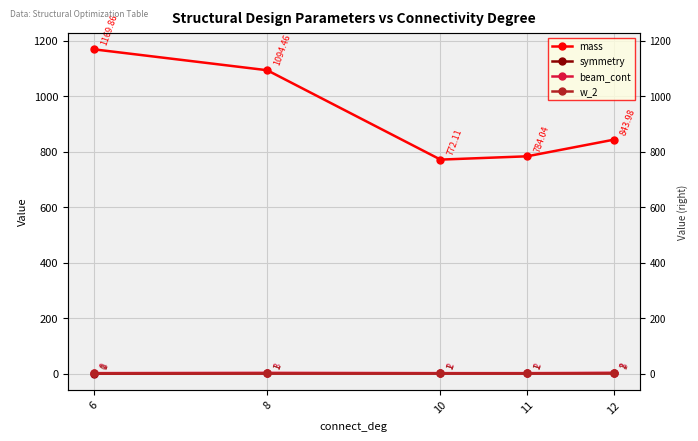

At how many categories does at least one series exceed 698?

5